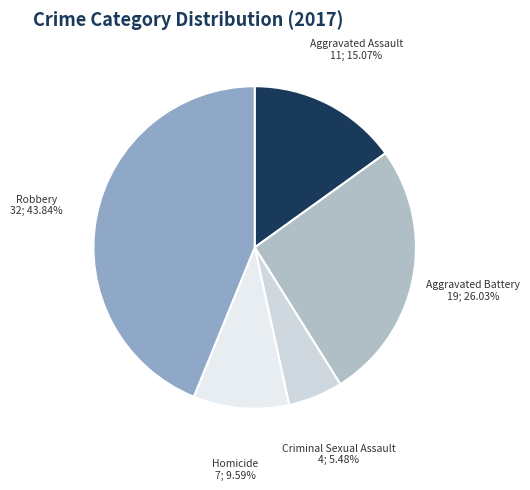

What is the total percentage of Robbery and Criminal Sexual Assault?

49.3%